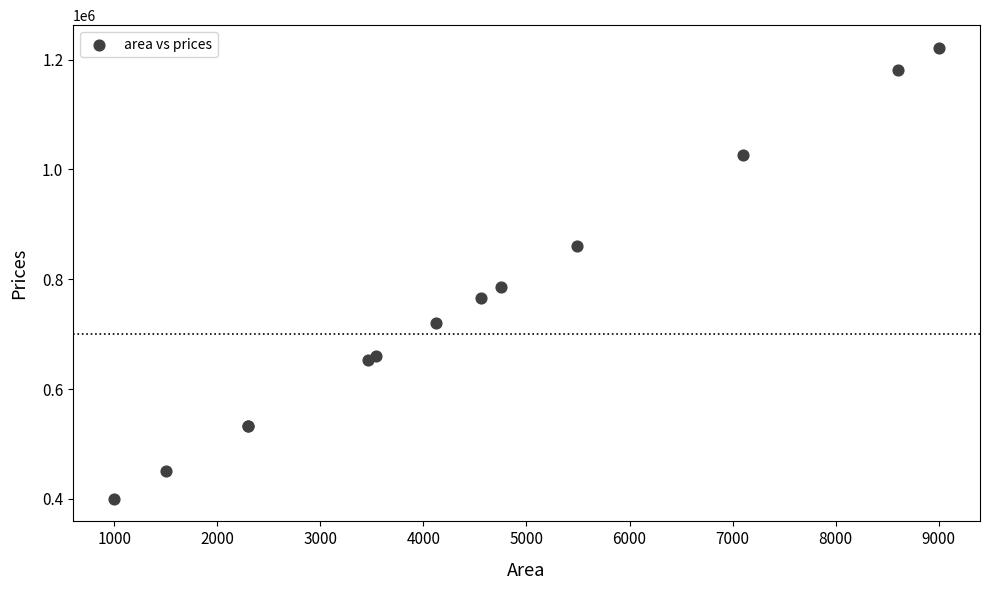

What Y value in the scatter plot is closest to 810891?

785212.0